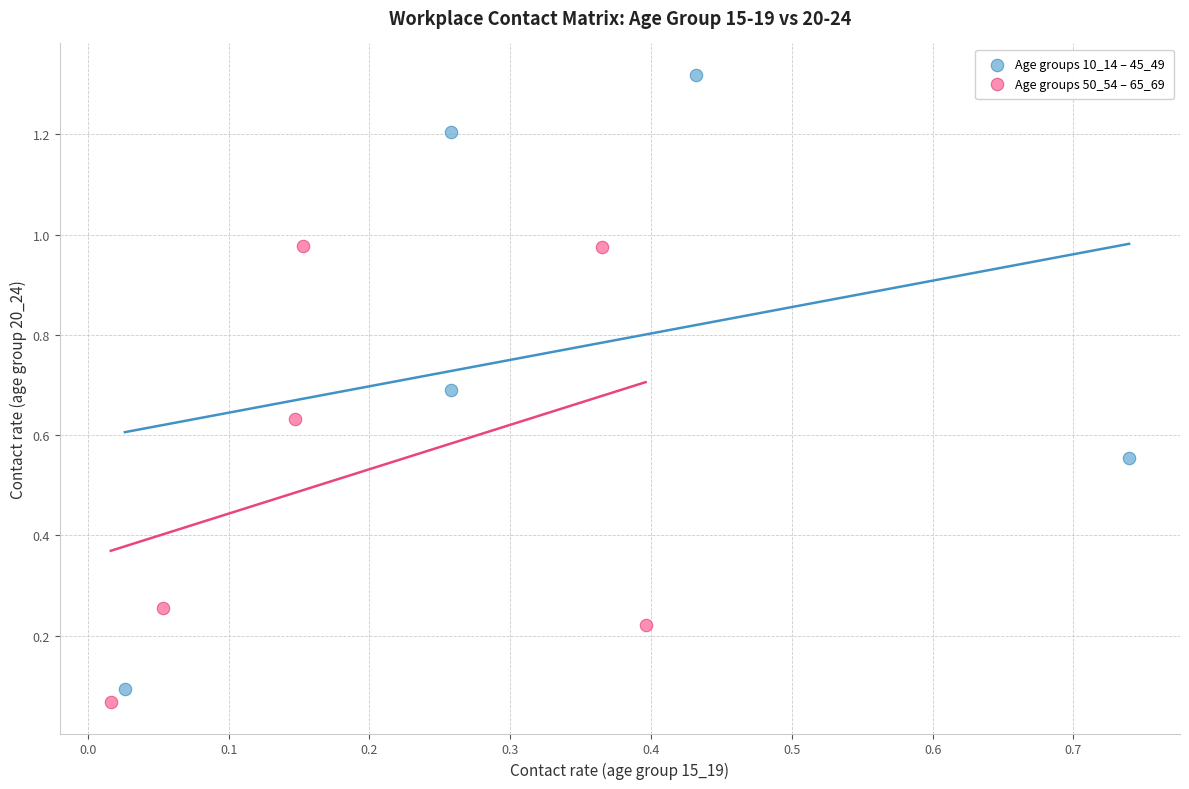

Which series has the largest Y range (max minus min)?

Age groups 10_14 – 45_49